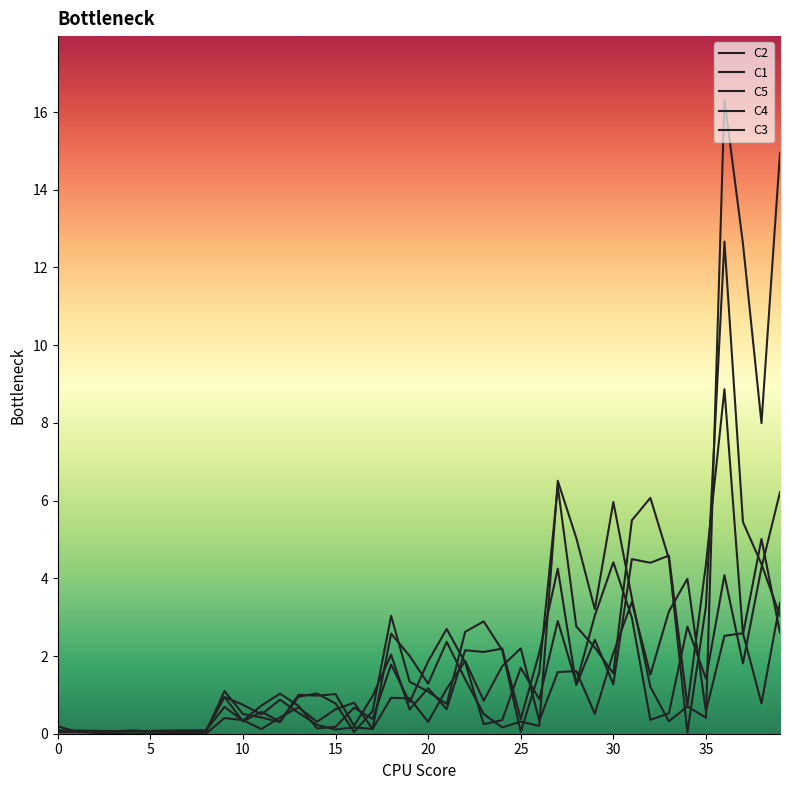

Count the number of categories in the chart.

40